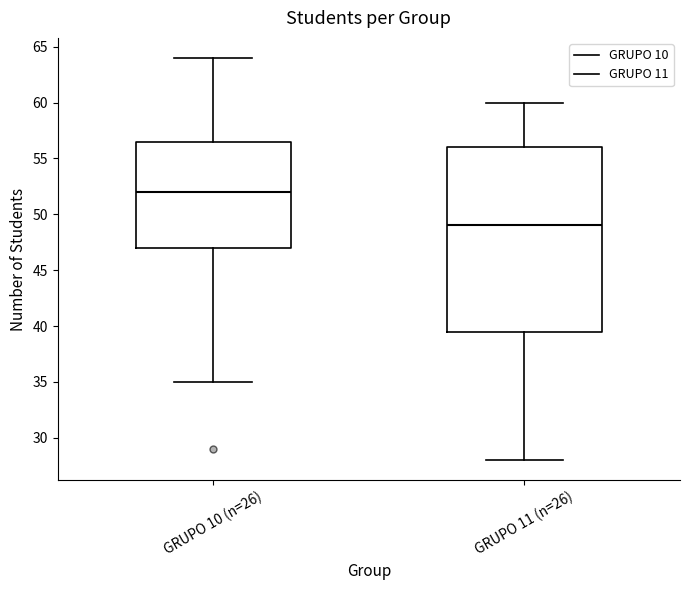

Reading left to right, transcribe this box plot: for each box, give where its median line is, the range the box spans, and where its two whiskers end, as read against the y-axis. The values are not printed on the chart, so give them approximately, as read against the axis.

GRUPO 10 (n=26): median 52.0, box 47.0 to 56.5, whiskers 35.0 to 64.0
GRUPO 11 (n=26): median 49.0, box 39.5 to 56.0, whiskers 28.0 to 60.0